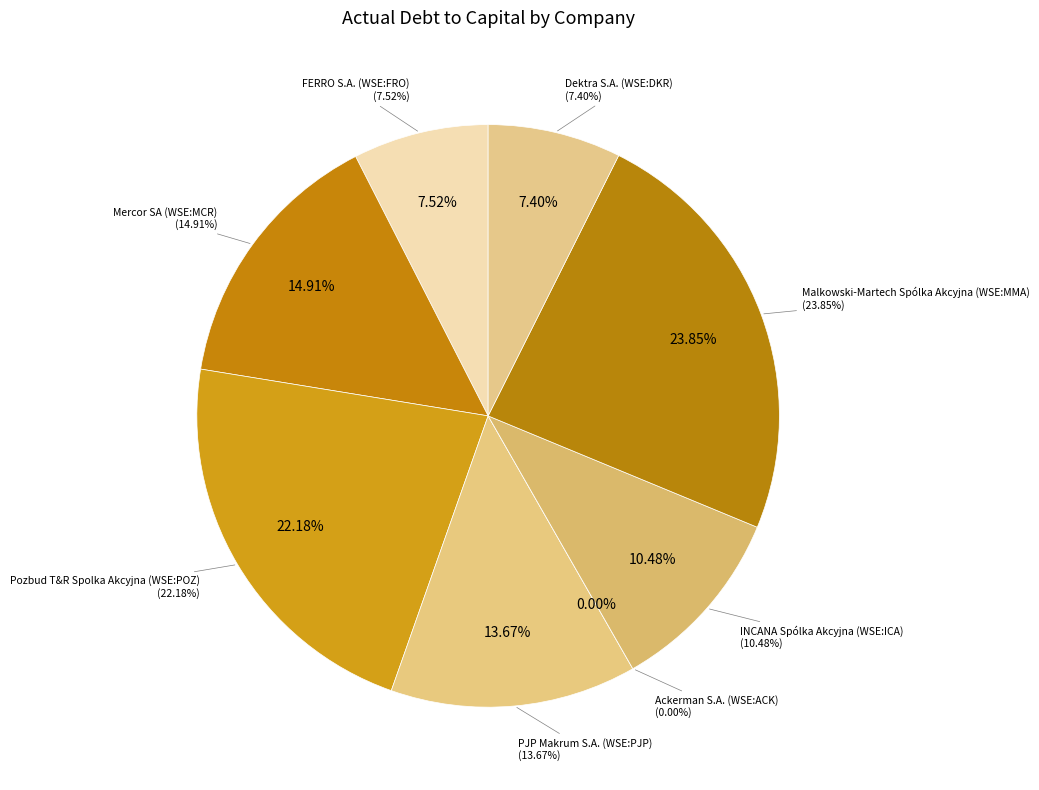

To the nearest percent, what is the average slice percentage?

12%